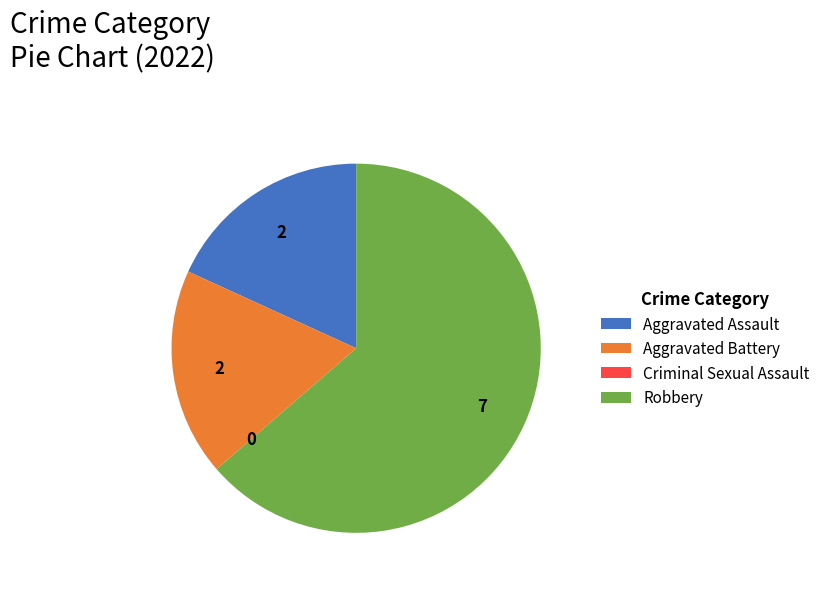

True or false: Aggravated Battery accounts for 18% of the total.

True